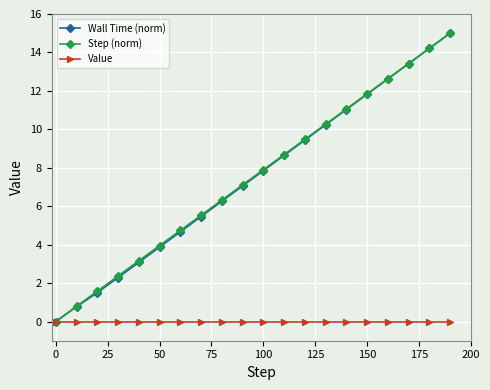

What is the value of the Step (norm) point at the 19th from the left?

14.2